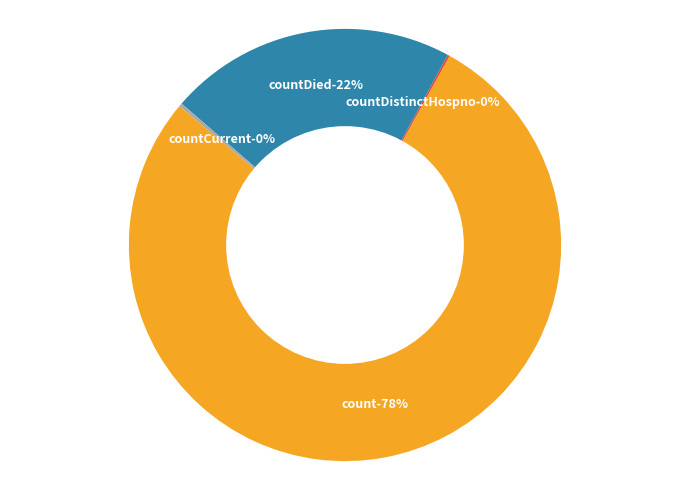

Which slice is the smallest?

countDistinctHospno